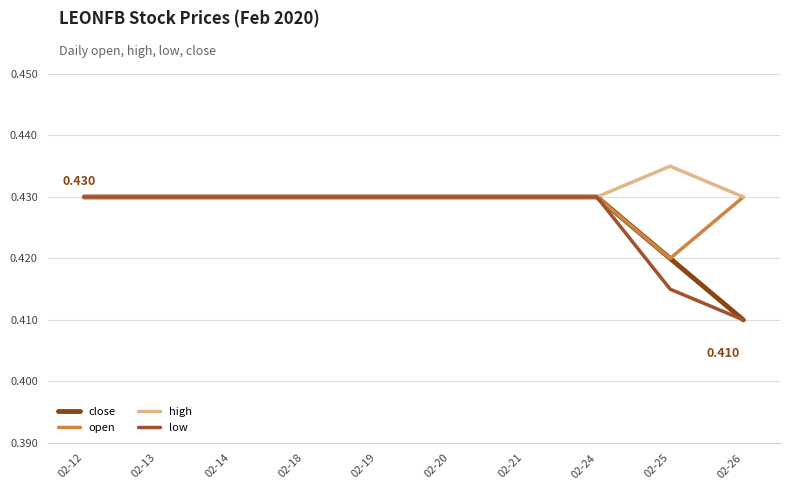

Is this an area chart (filled region under the line)?

No